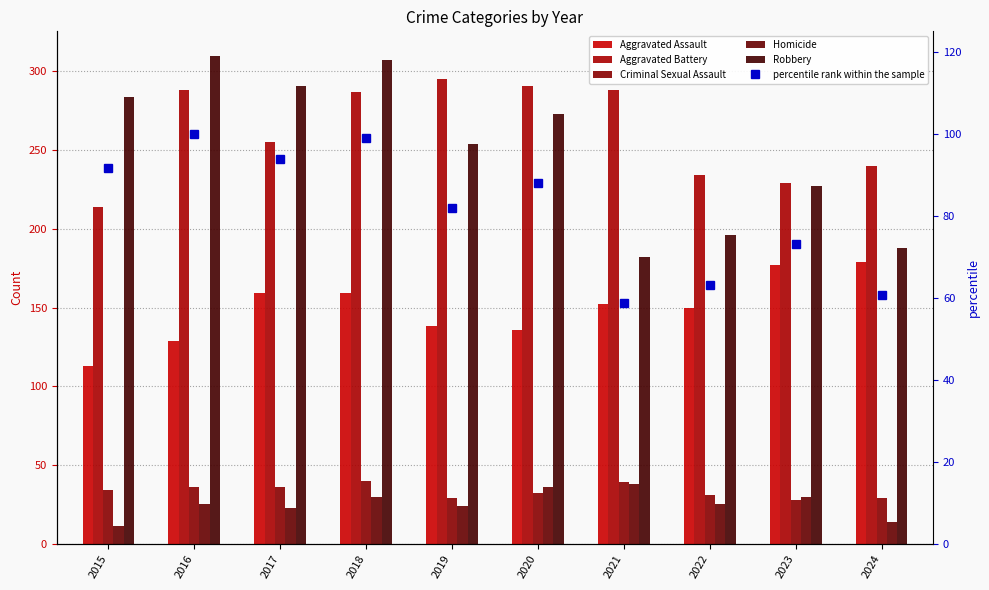

Reading right to left, transcribe all the data shown in this chart.

Aggravated Assault: 179.0	177.0	150.0	152.0	136.0	138.0	159.0	159.0	129.0	113.0
Aggravated Battery: 240.0	229.0	234.0	288.0	291.0	295.0	287.0	255.0	288.0	214.0
Criminal Sexual Assault: 29.0	28.0	31.0	39.0	32.0	29.0	40.0	36.0	36.0	34.0
Homicide: 14.0	30.0	25.0	38.0	36.0	24.0	30.0	23.0	25.0	11.0
Robbery: 188.0	227.0	196.0	182.0	273.0	254.0	307.0	291.0	310.0	284.0
percentile rank within the sample: 60.6	73.2	63.2	58.7	88.1	81.9	99.0	93.9	100.0	91.6